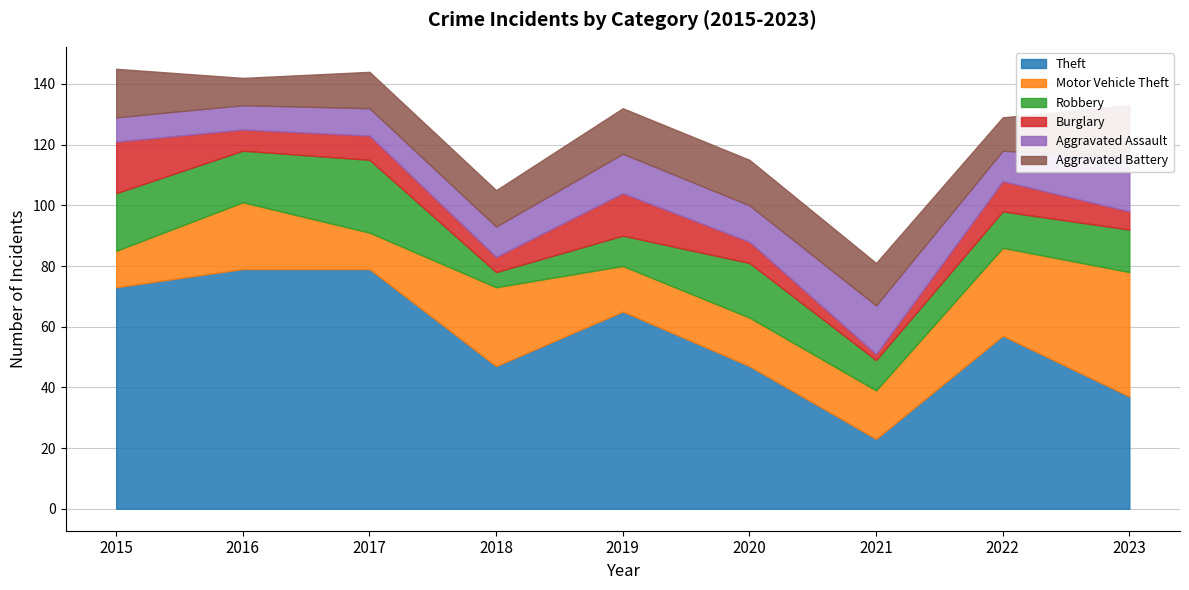

True or false: Theft and Burglary intersect in this chart.

False